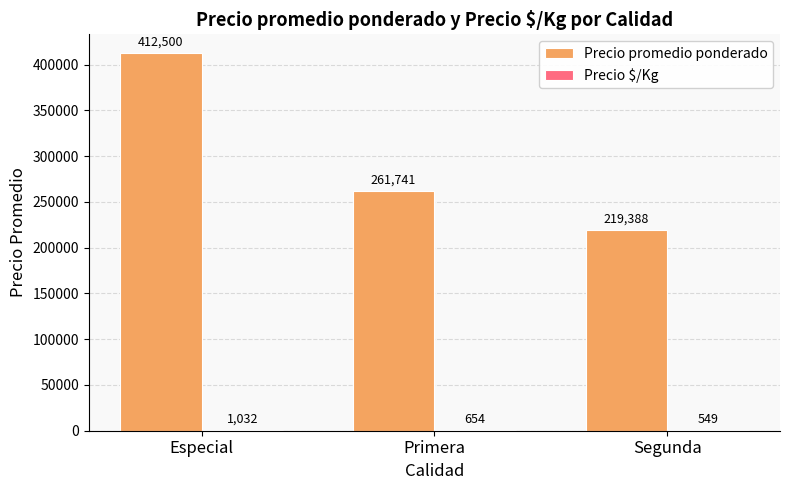

Where is Precio promedio ponderado nearest to the value 315943?

Primera